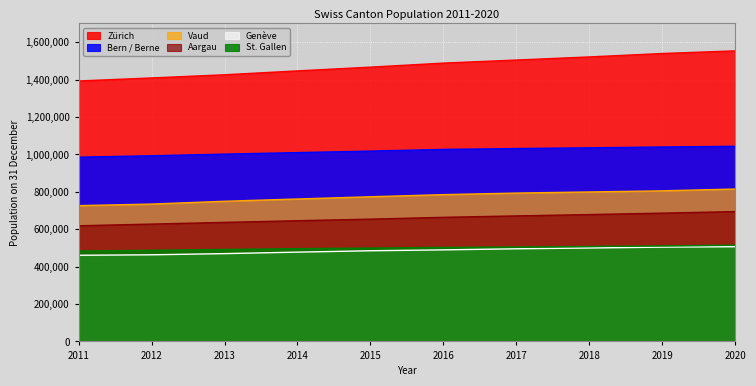

True or false: Vaud and Aargau intersect in this chart.

False